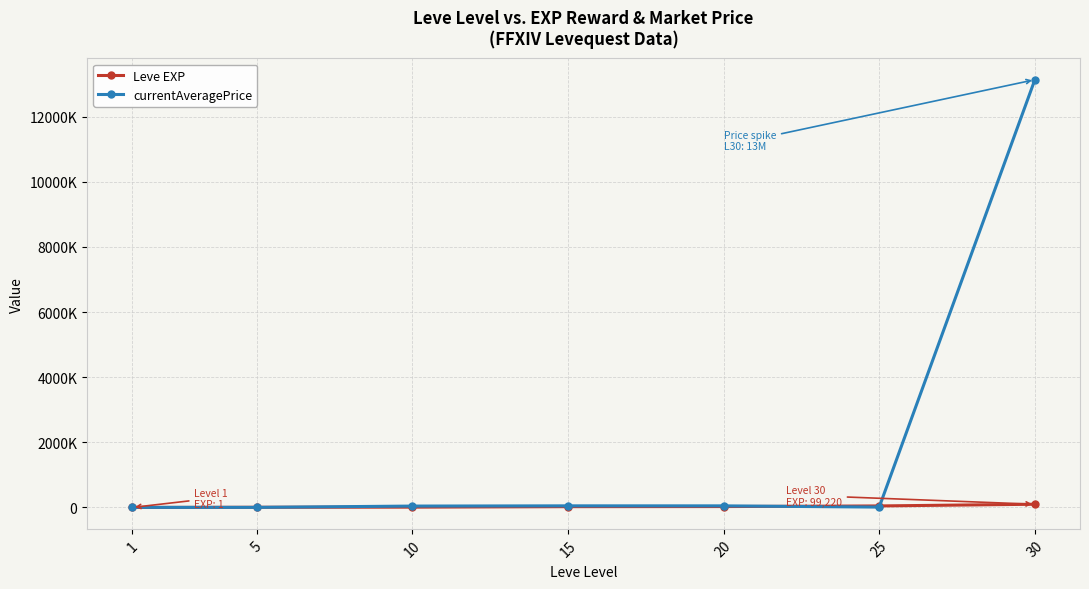

At which label does Leve EXP reach its minimum?

1